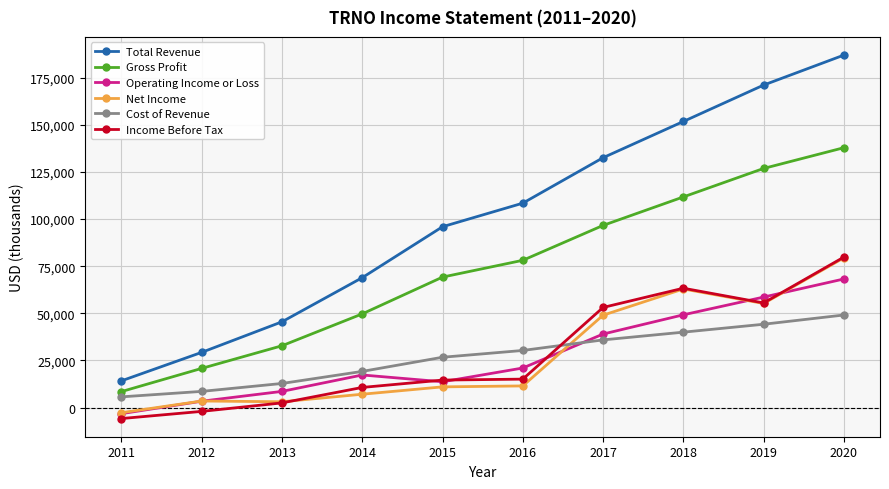

True or false: Total Revenue and Cost of Revenue intersect in this chart.

False